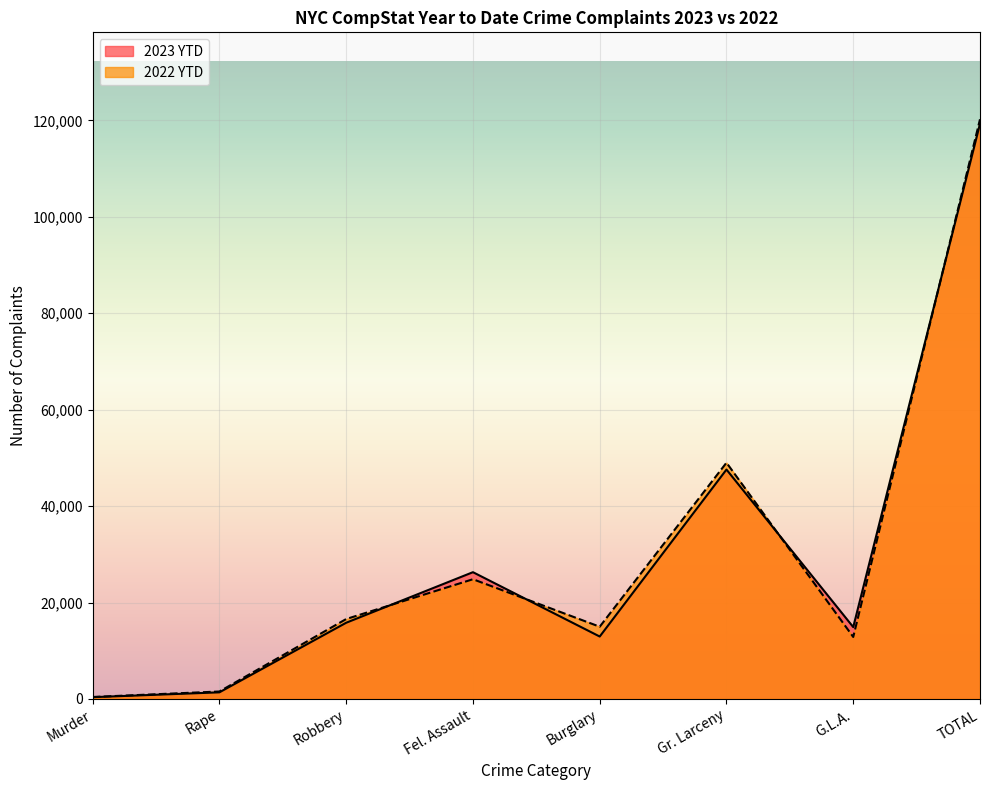

At Burglary, list the series in order from largest to smallest.

2022 YTD, 2023 YTD